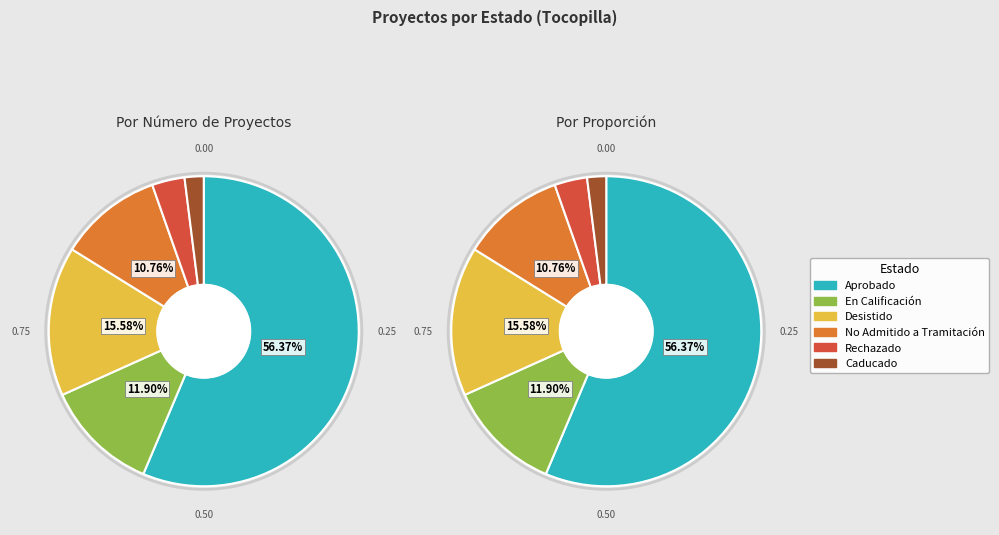

What is the change in value from No Admitido a Tramitación to Caducado?

-31